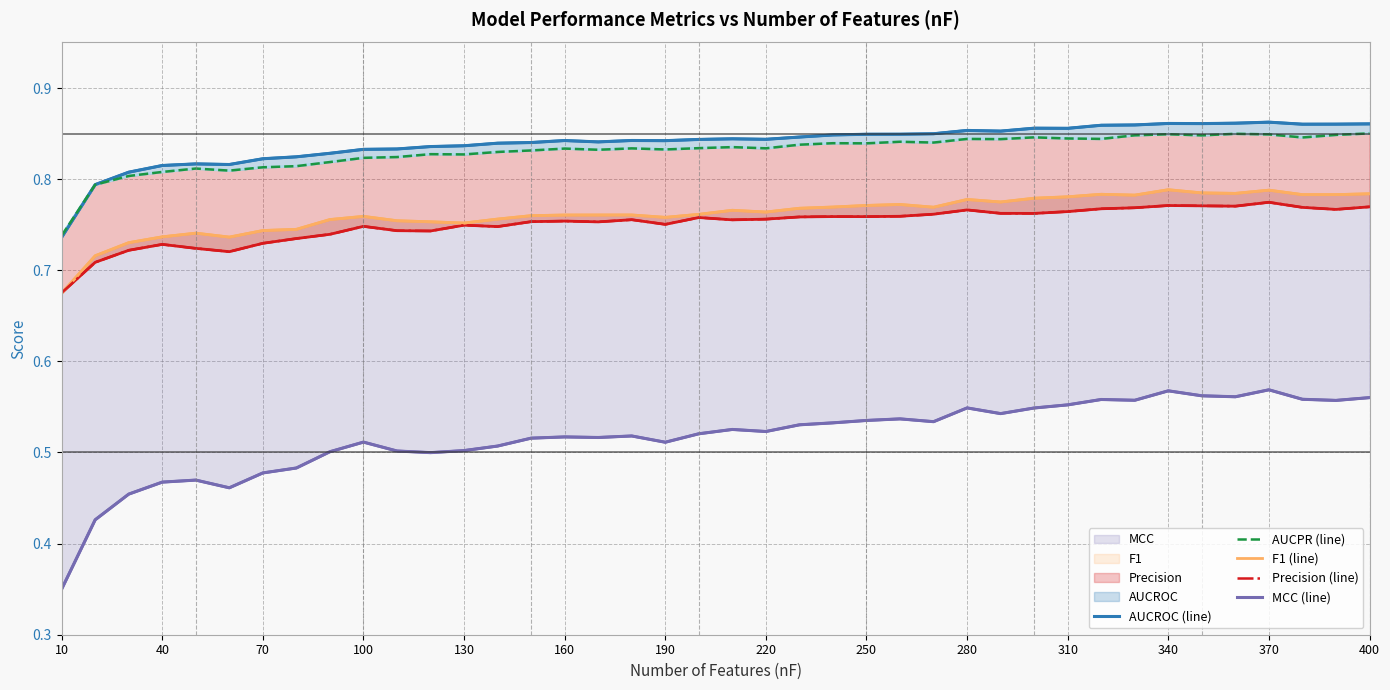

True or false: AUCPR (line) has a value of 0.5 at 220.

False